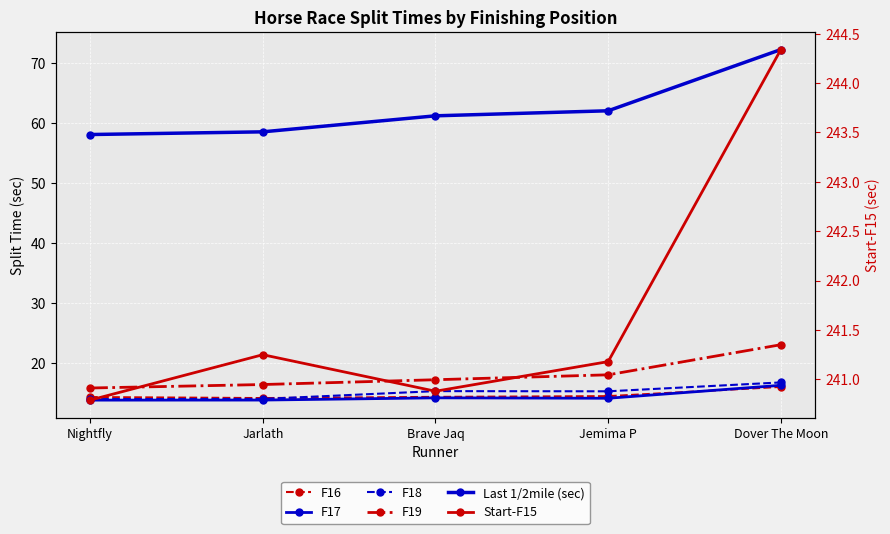

Reading left to right, extract all data points from this chart.

F16: Nightfly=14.4	Jarlath=14.2	Brave Jaq=14.4	Jemima P=14.5	Dover The Moon=16.1
F17: Nightfly=13.9	Jarlath=13.9	Brave Jaq=14.2	Jemima P=14.2	Dover The Moon=16.3
F18: Nightfly=14.0	Jarlath=14.1	Brave Jaq=15.4	Jemima P=15.3	Dover The Moon=16.8
F19: Nightfly=15.9	Jarlath=16.5	Brave Jaq=17.3	Jemima P=18.1	Dover The Moon=23.1
Last 1/2mile (sec): Nightfly=58.1	Jarlath=58.6	Brave Jaq=61.3	Jemima P=62.1	Dover The Moon=72.3
Start-F15: Nightfly=240.8	Jarlath=241.2	Brave Jaq=240.9	Jemima P=241.2	Dover The Moon=244.3